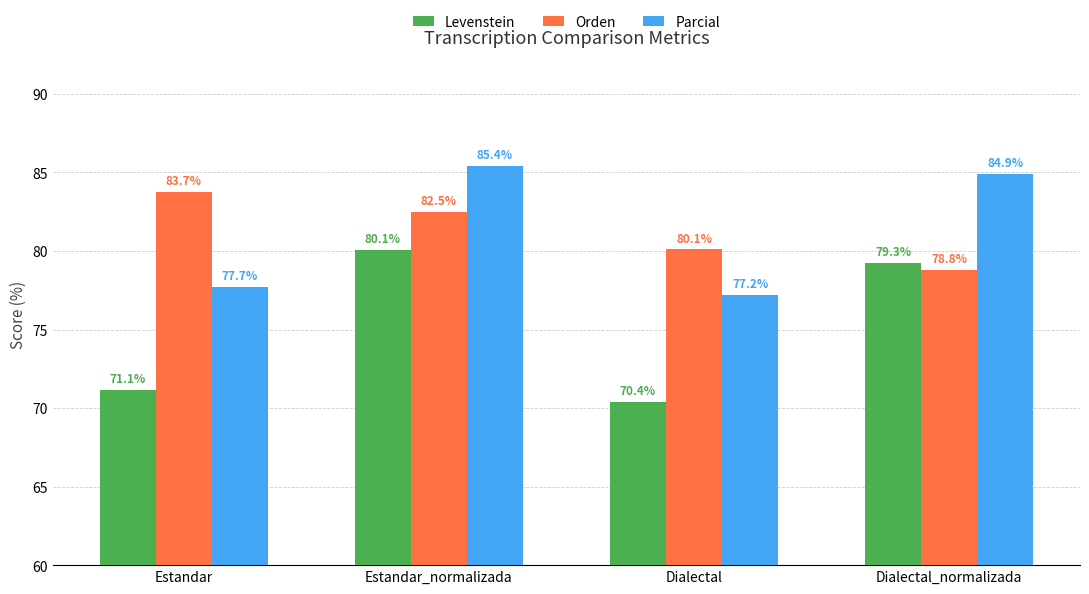

Which series has the largest total across all categories?

Parcial